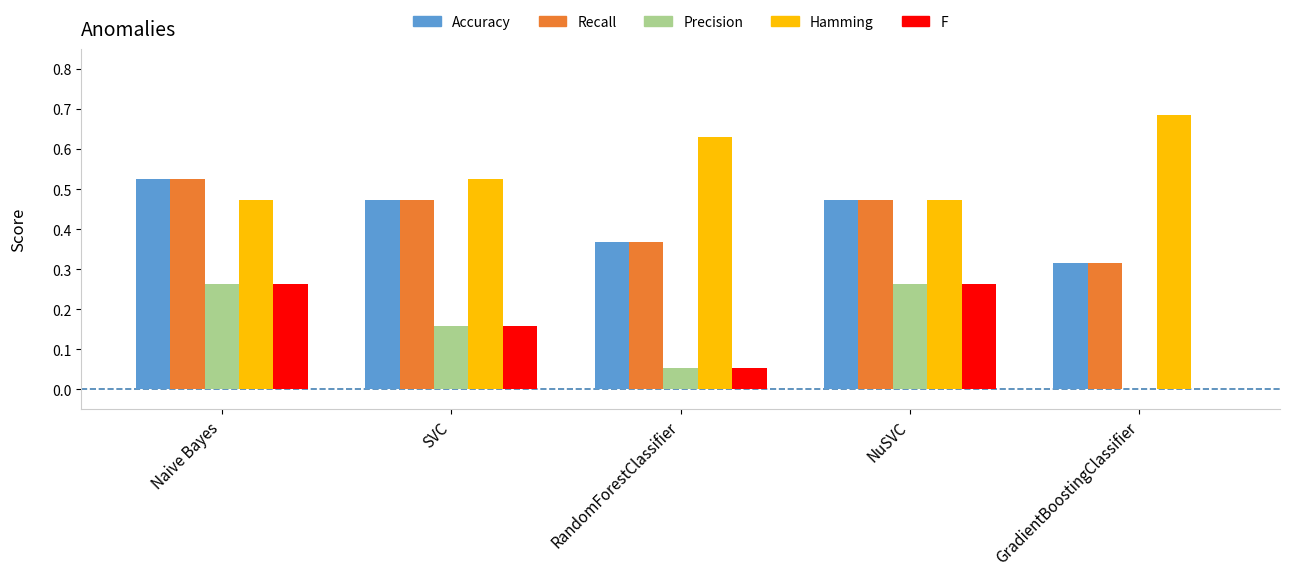

What is the sum of the Hamming values at Naive Bayes and NuSVC?

0.9